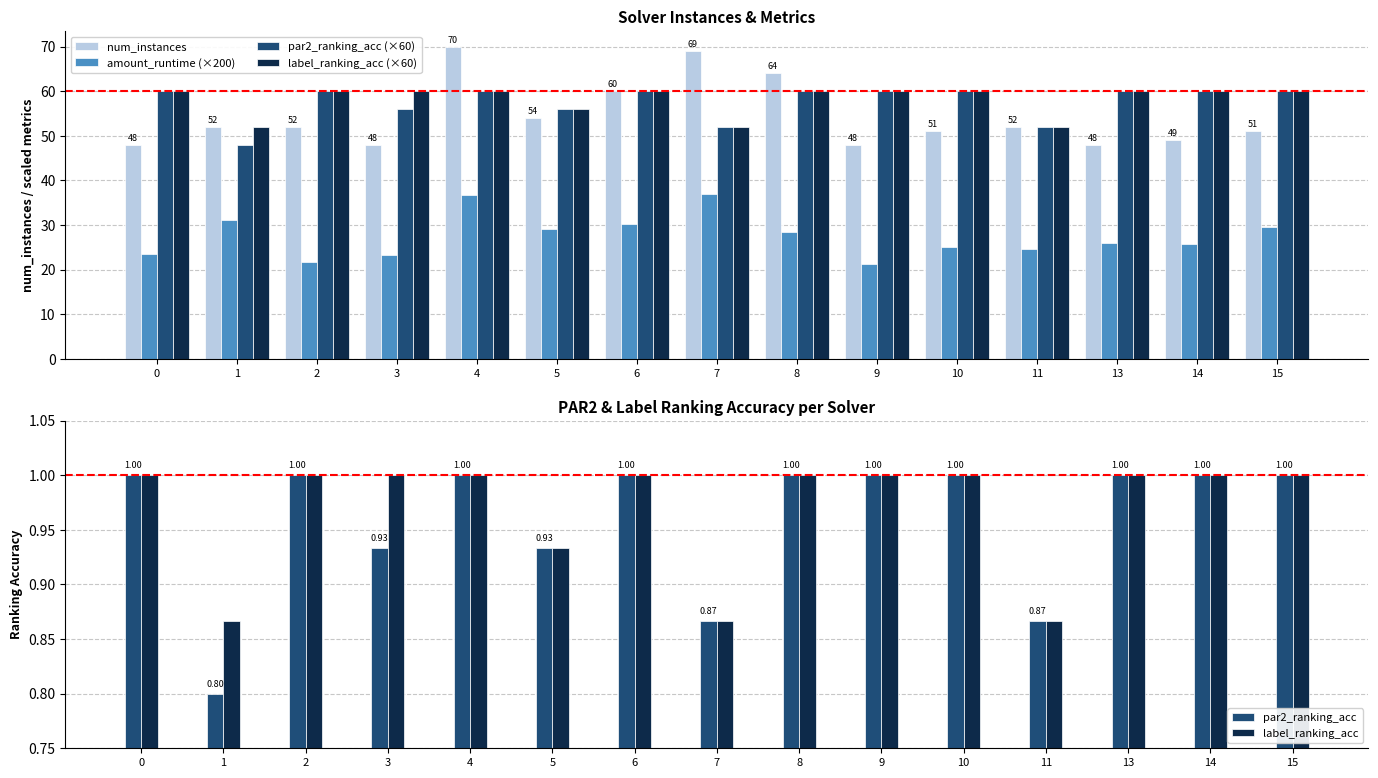

Is it true that label_ranking_acc equals 0.9 at 5?

True